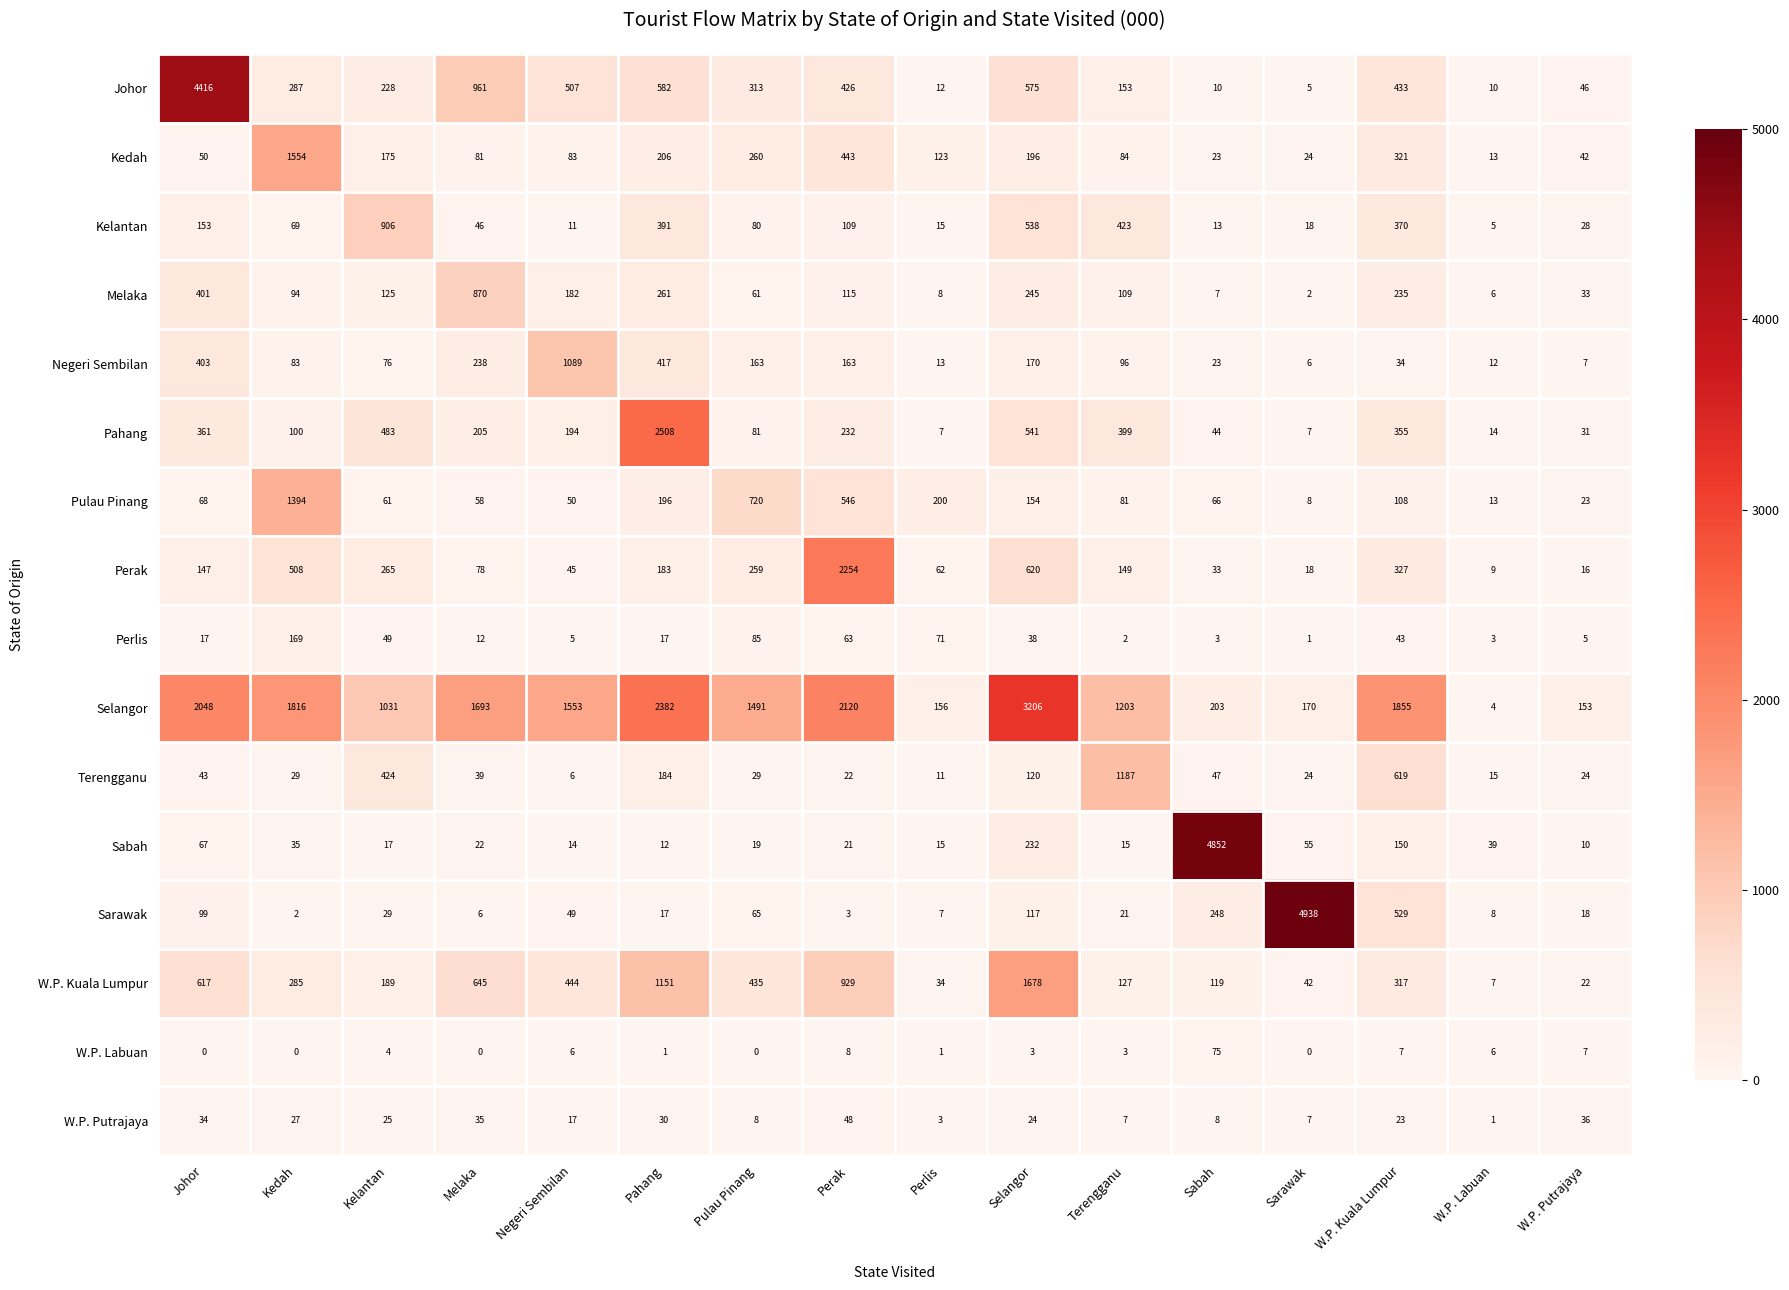

Which category has the highest value across all series?

Sarawak